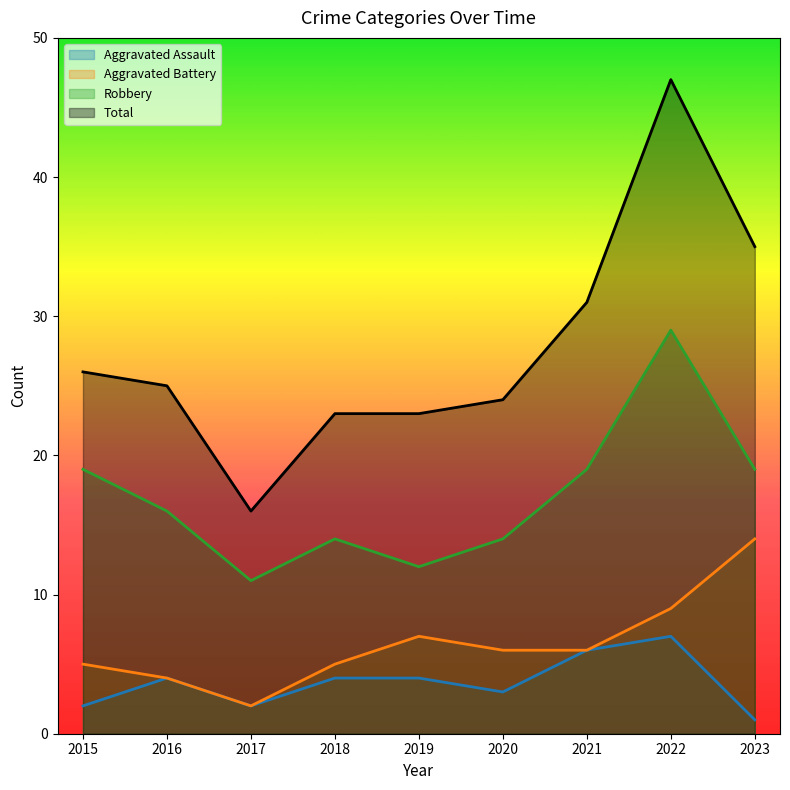

True or false: Robbery and Aggravated Assault intersect in this chart.

False